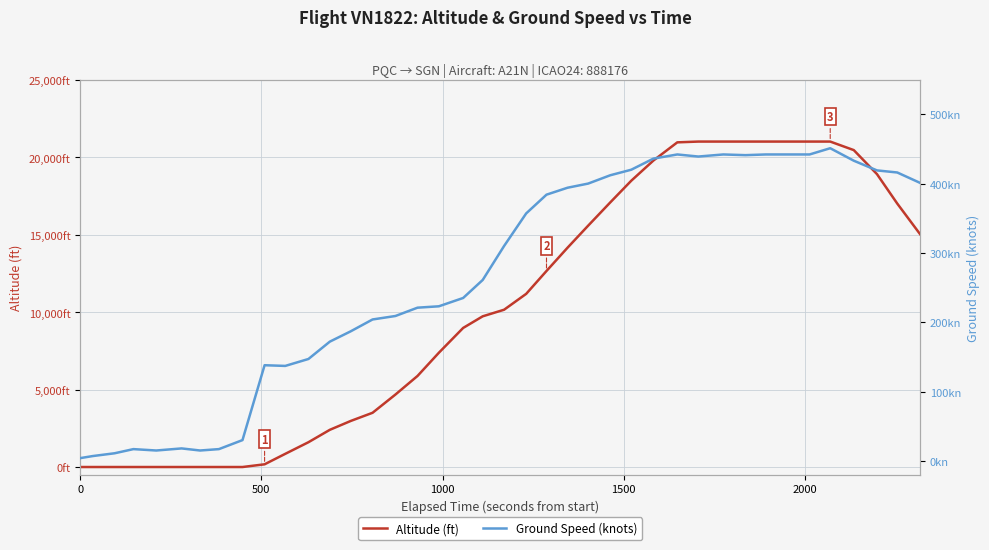

How many lines are shown in the chart?

2